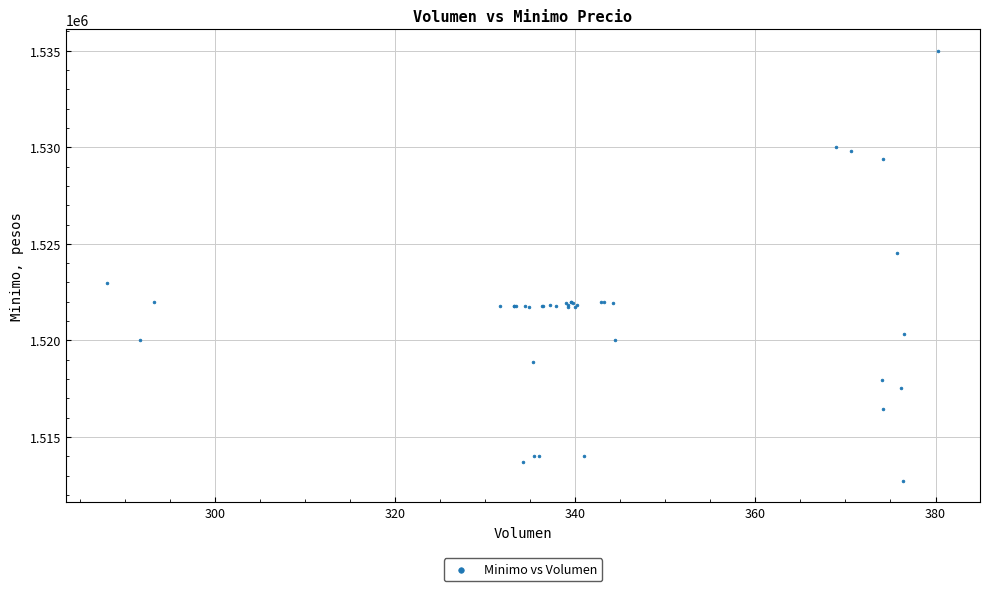

What Y value in the scatter plot is closest to 1523862?

1524513